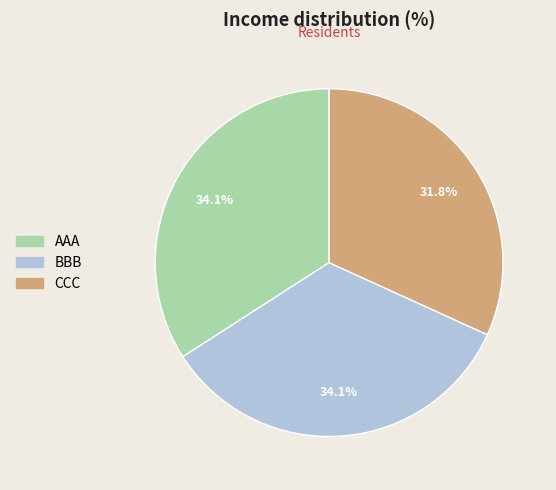

Is it true that BBB is 27% of the pie?

False